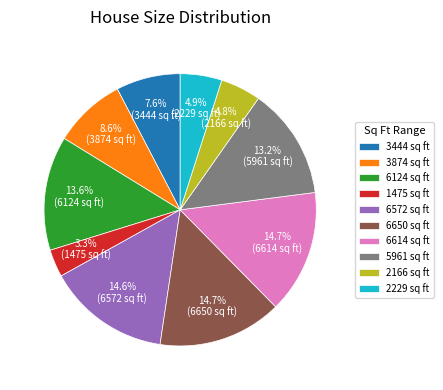

How many slices are in this pie chart?

10